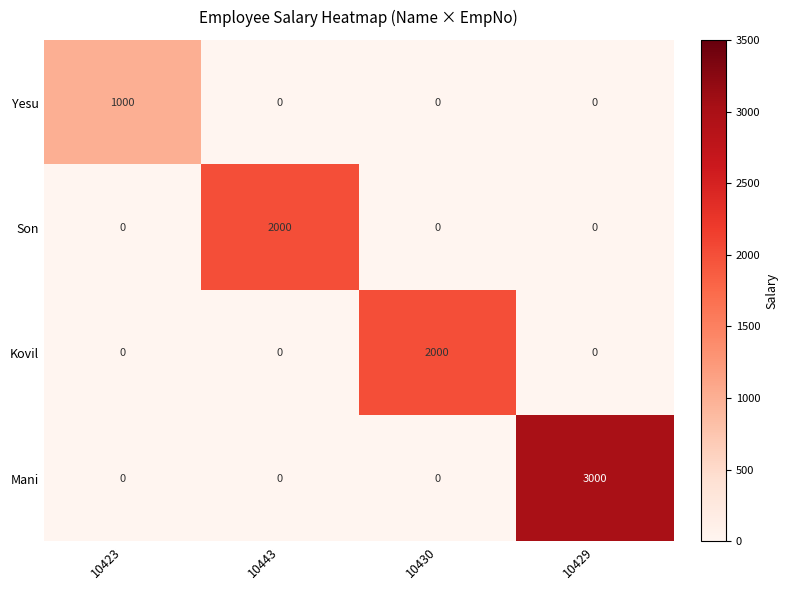

At how many categories does at least one series exceed 1741?

3